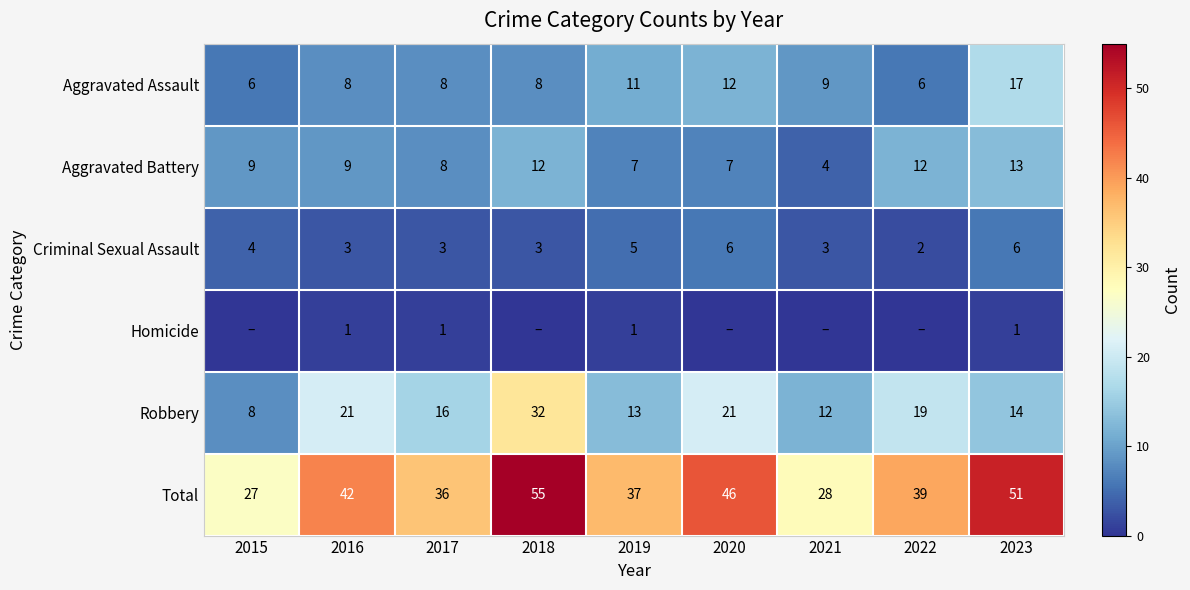

Which category has the highest value in the Total series?

2018